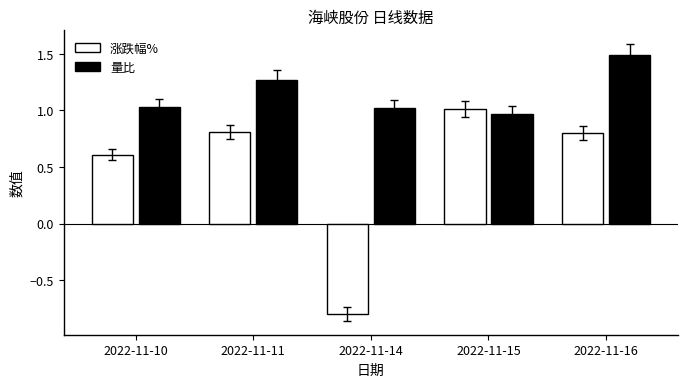

How many series are shown in this chart?

2